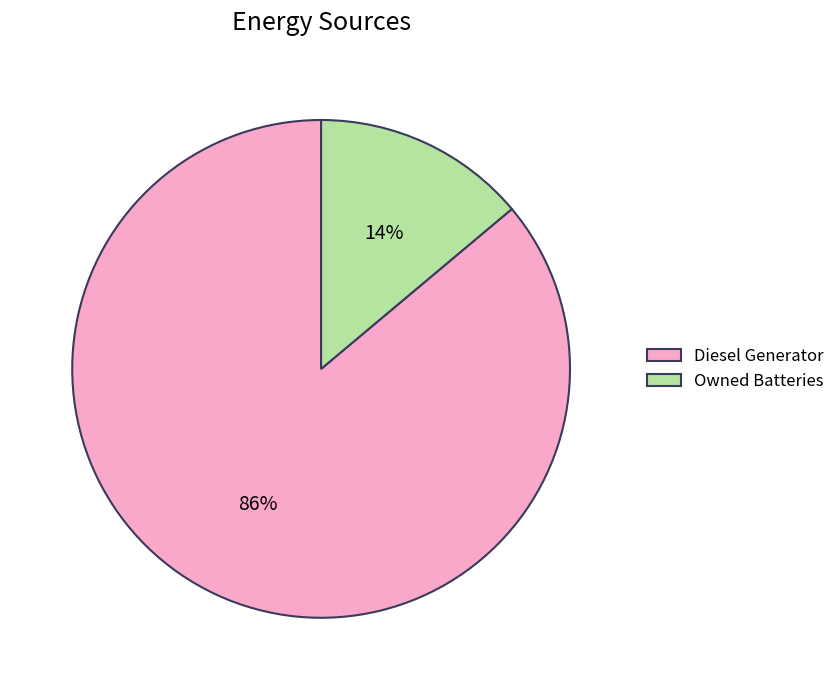

Is the sum of Diesel Generator and Owned Batteries greater than half?

Yes